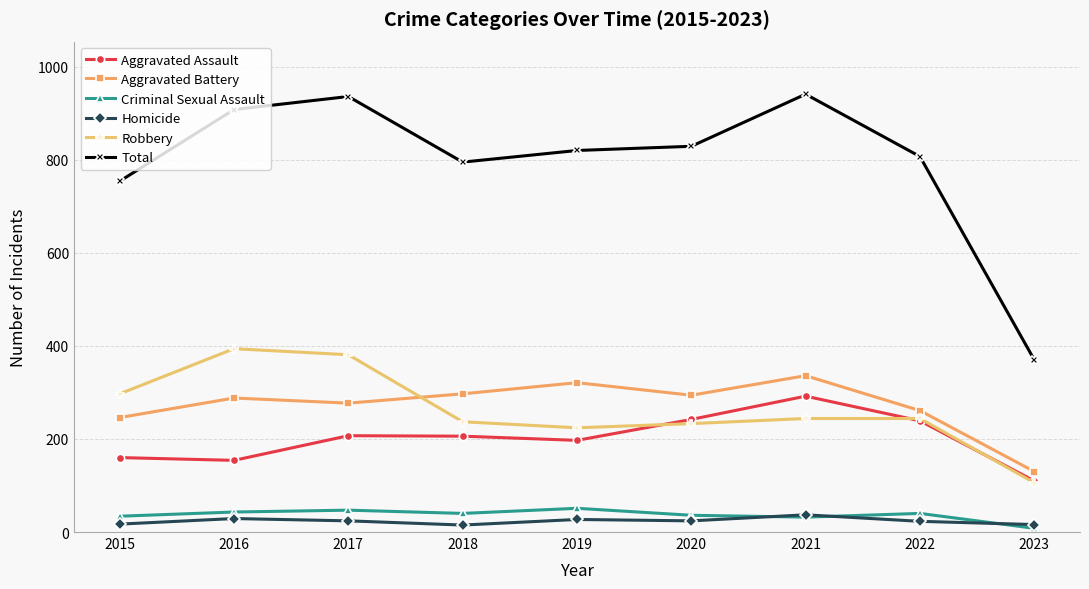

Is it true that Criminal Sexual Assault equals 47 at 2017?

True